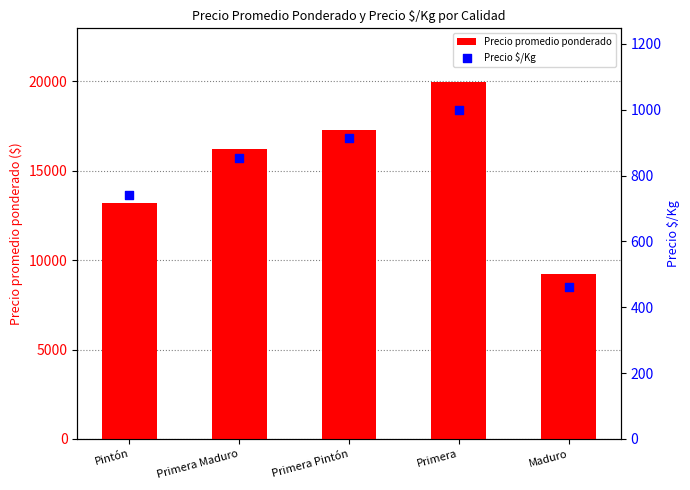

Which series has the largest total across all categories?

Precio promedio ponderado